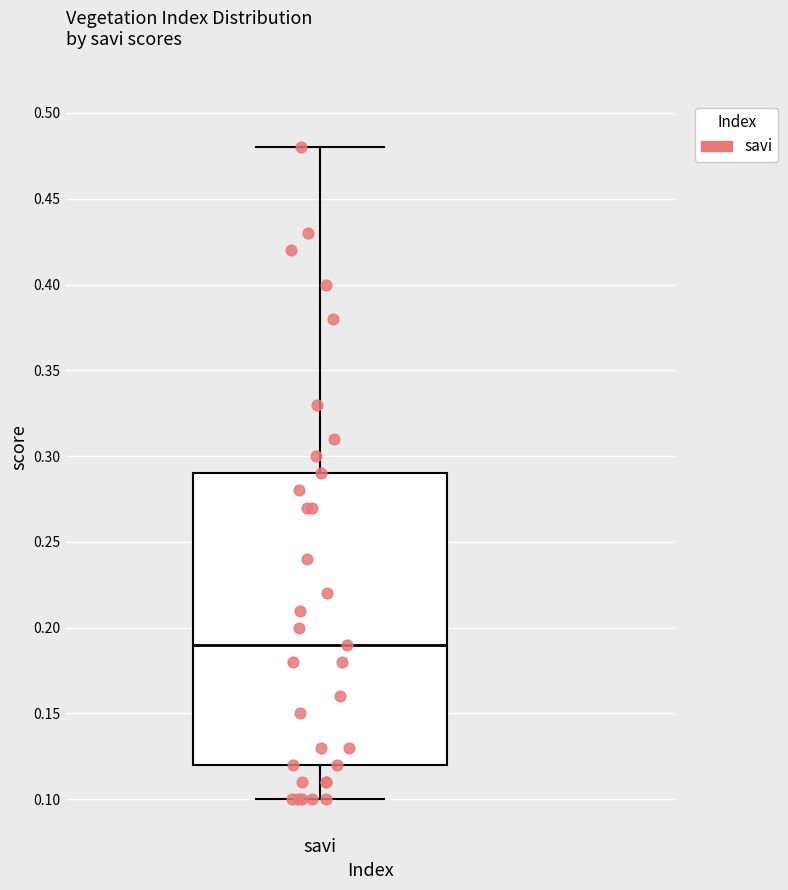

Transcribe this box plot: give where the median line is, the range the box spans, and where the two whiskers end, as read against the y-axis. The values are not printed on the chart, so give them approximately, as read against the axis.

median 0.19, box 0.12 to 0.29, whiskers 0.10 to 0.48